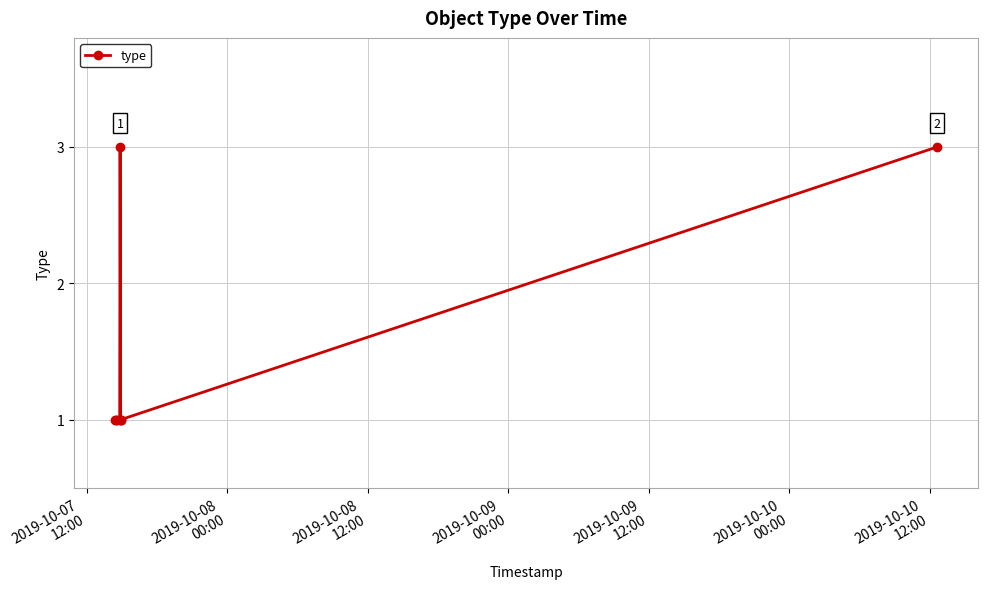

What is the maximum value shown in the chart?

3